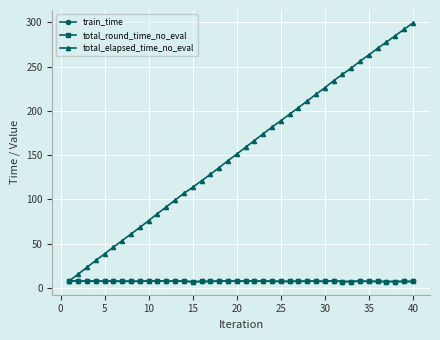

True or false: total_elapsed_time_no_eval has more than 2 points higher than both neighbors.

False